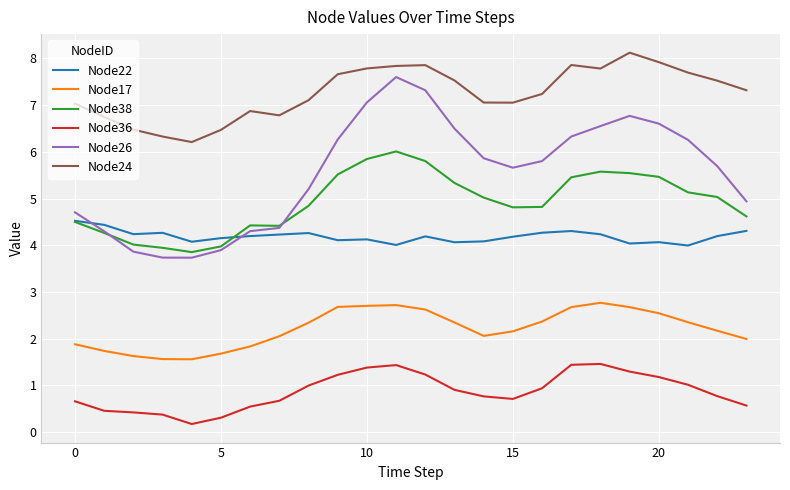

True or false: Node17 and Node36 cross at least once.

False